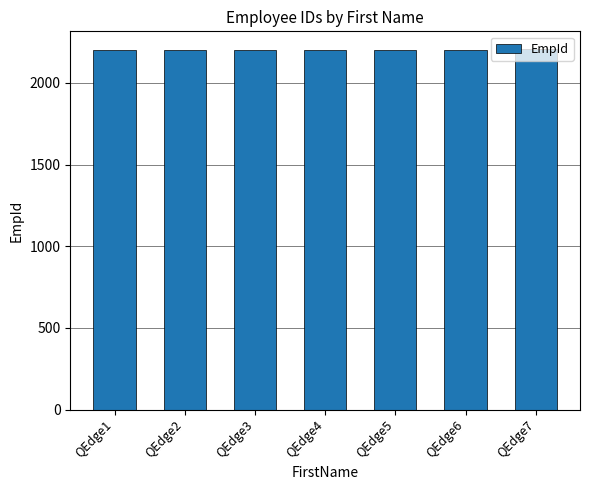

How many data points are less than 2203?

3